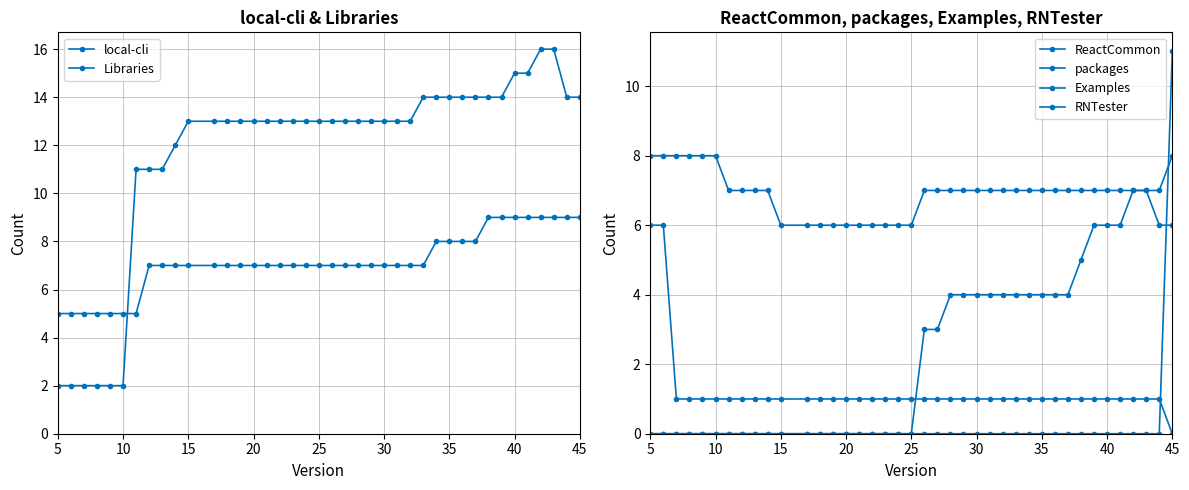

True or false: local-cli and packages cross at least once.

True